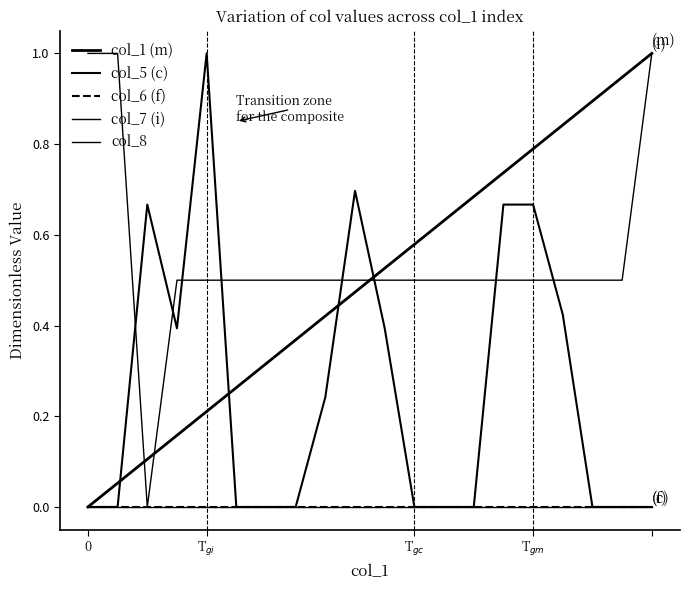

How many times do col_1 (m) and col_7 (i) cross each other?

3